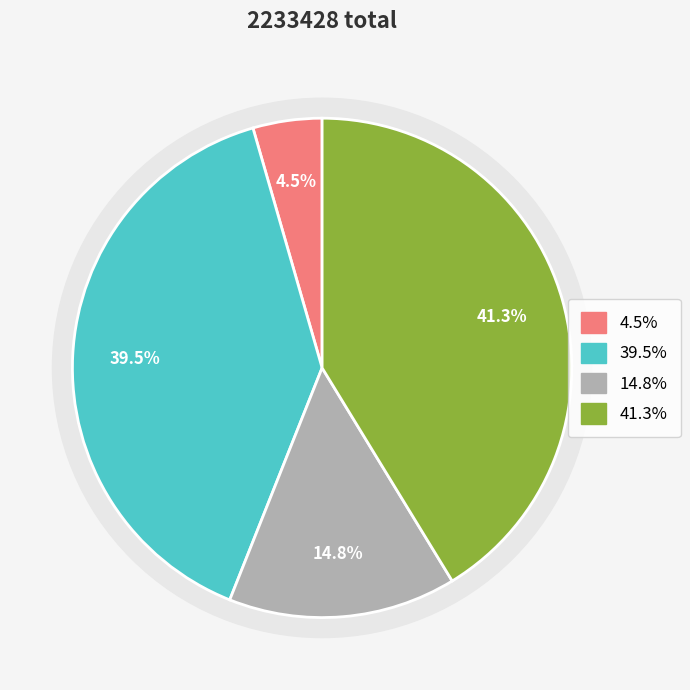

What percentage is NOT represented by 九月十五日观月听琴西湖一首示坐客?

95.5%